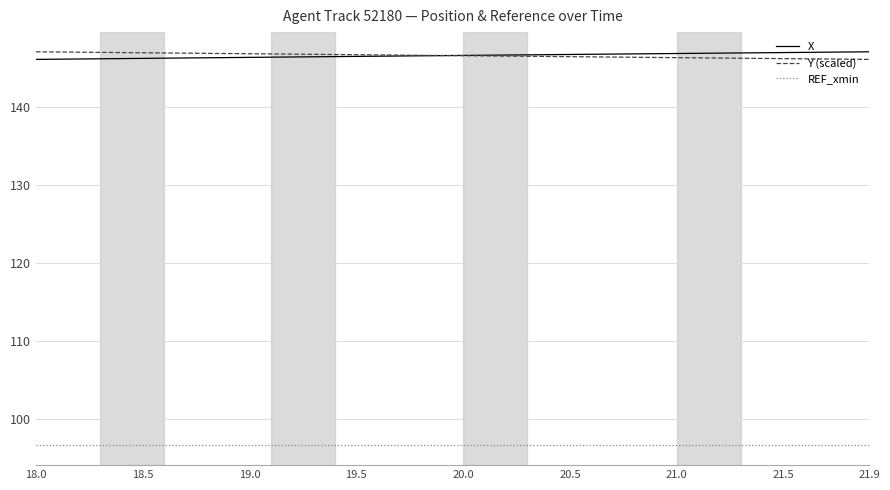

Does the chart have visible grid lines?

Yes